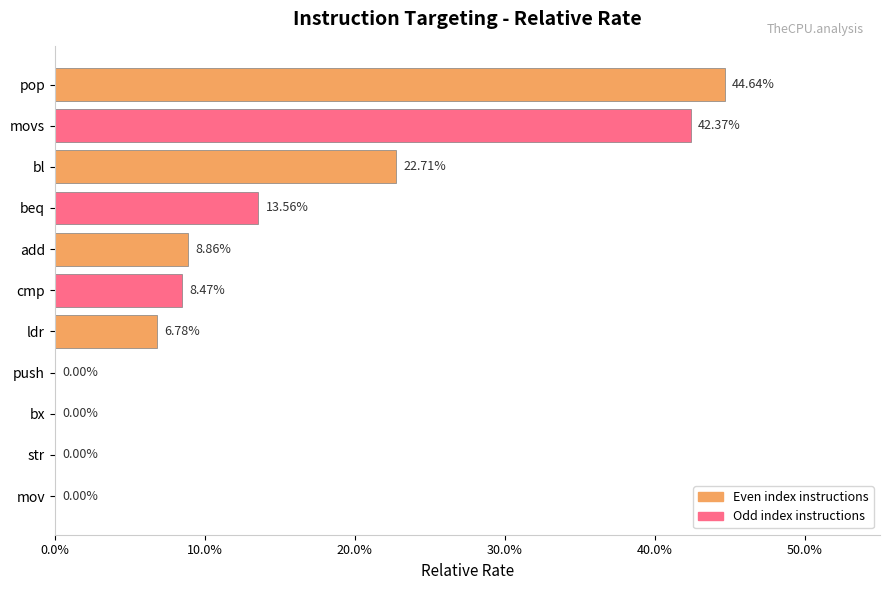

What is the difference between the maximum and minimum values?

0.4